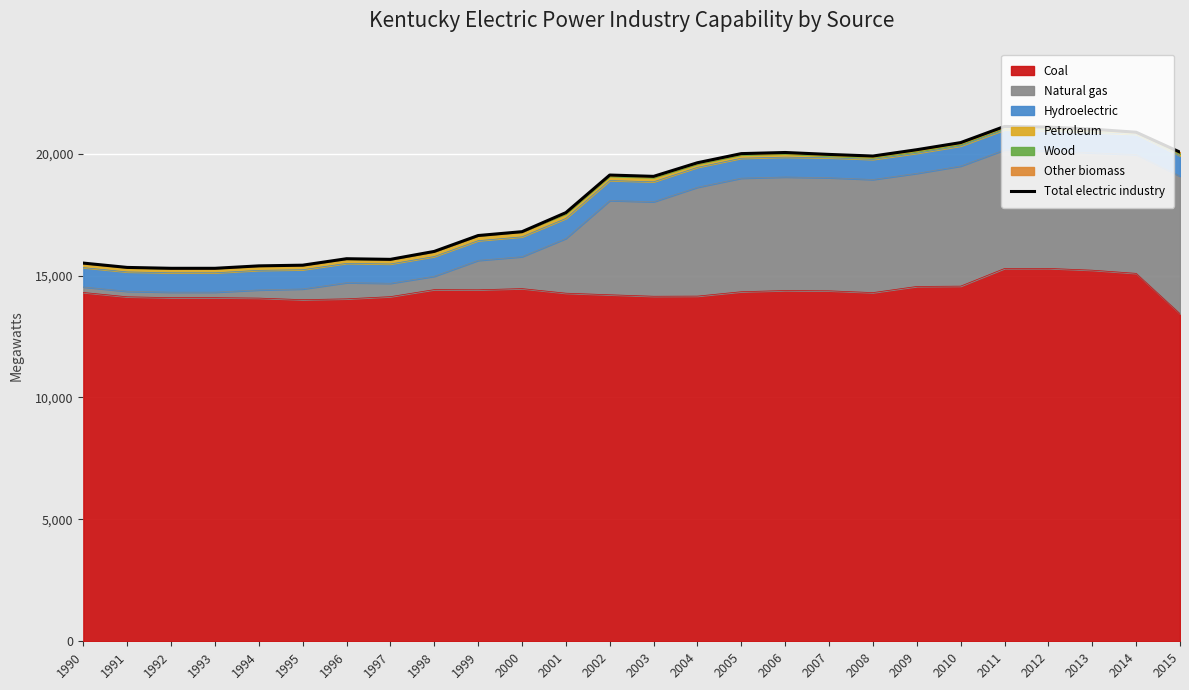

What is the ratio of the value at 1997 to the value at 1998?

1.0